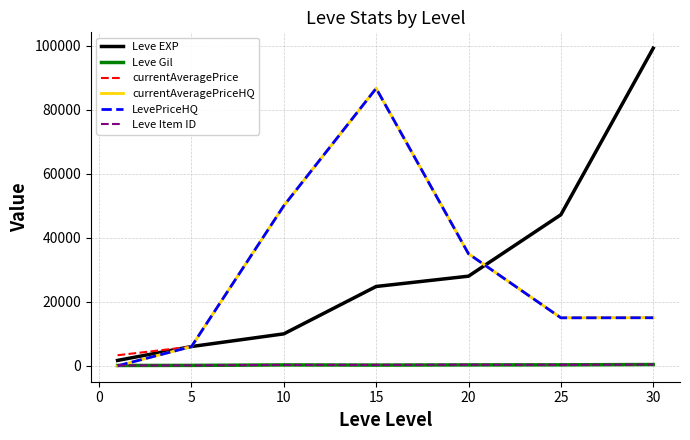

Which series has the largest total across all categories?

Leve EXP